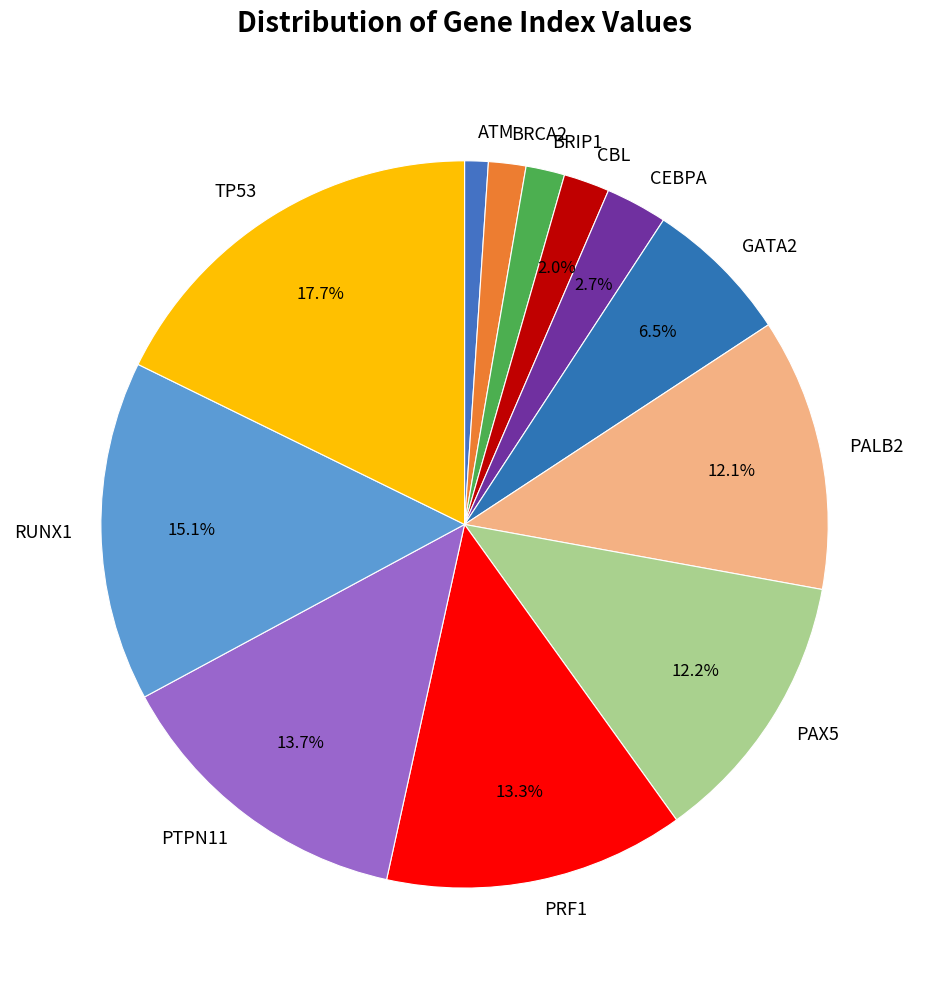

What is the smallest slice in the pie chart?

ATM